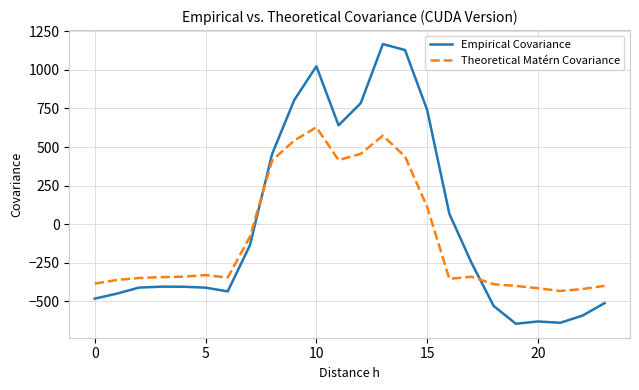

How many values in the Empirical Covariance series exceed -404?

11